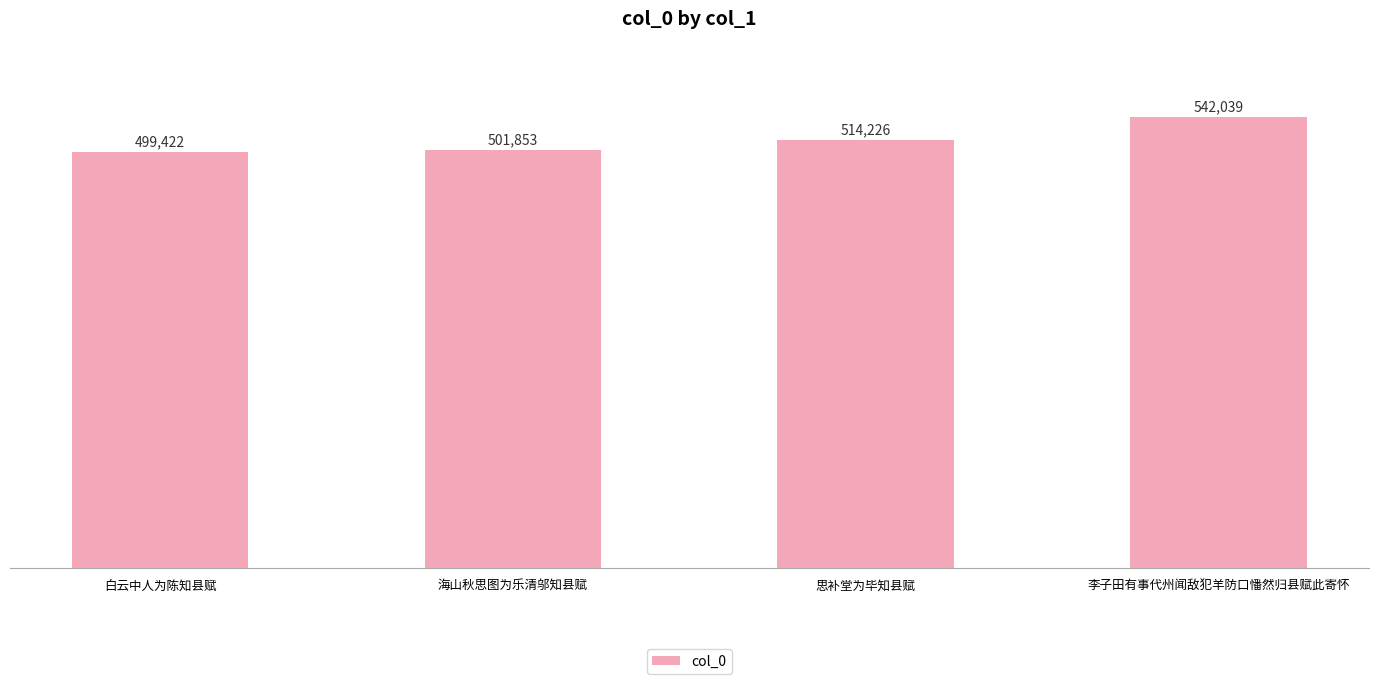

Rank the categories by value from highest to lowest.

李子田有事代州闻敌犯羊防口憣然归县赋此寄怀, 思补堂为毕知县赋, 海山秋思图为乐清邬知县赋, 白云中人为陈知县赋